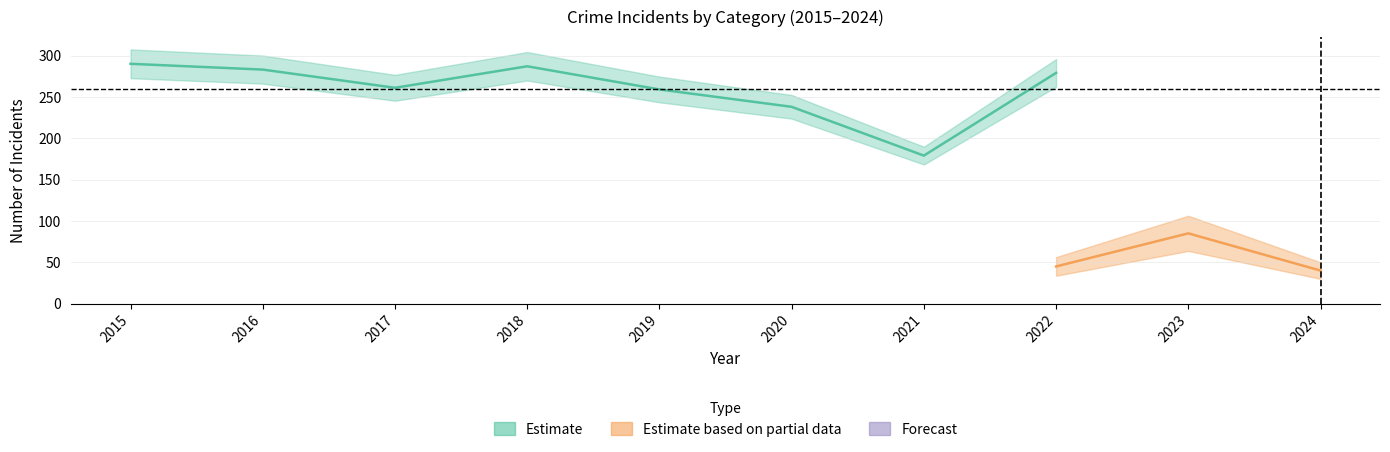

In Burglary, how many points are lower than both neighbors (excluding endpoints)?

3